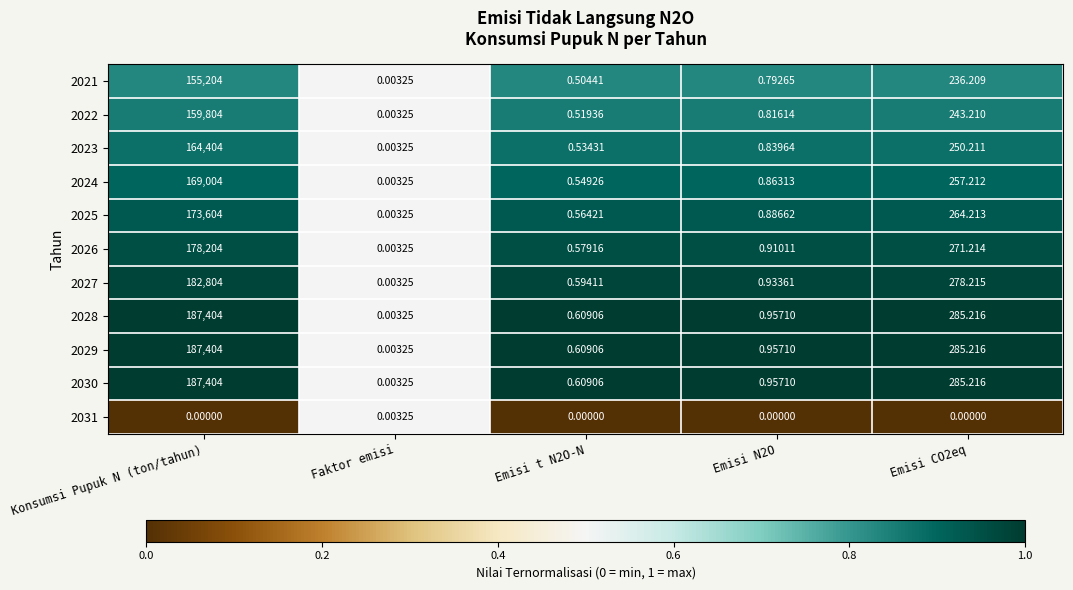

At which label does 2028 reach its peak?

Konsumsi Pupuk N (ton/tahun)